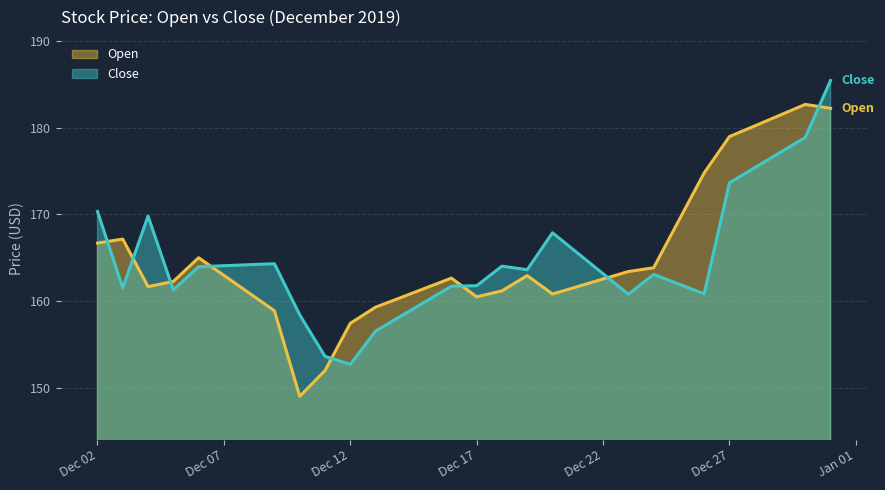

How many values in the Close series are below 163?

13